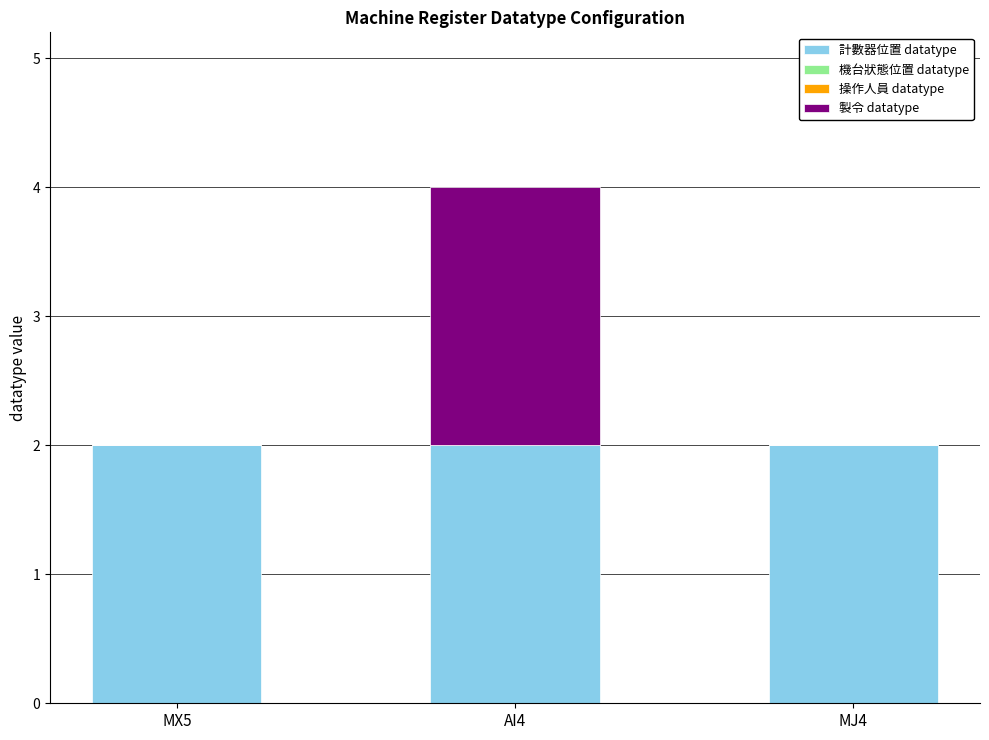

True or false: 計數器位置 datatype has a value of 3 at MX5.

False